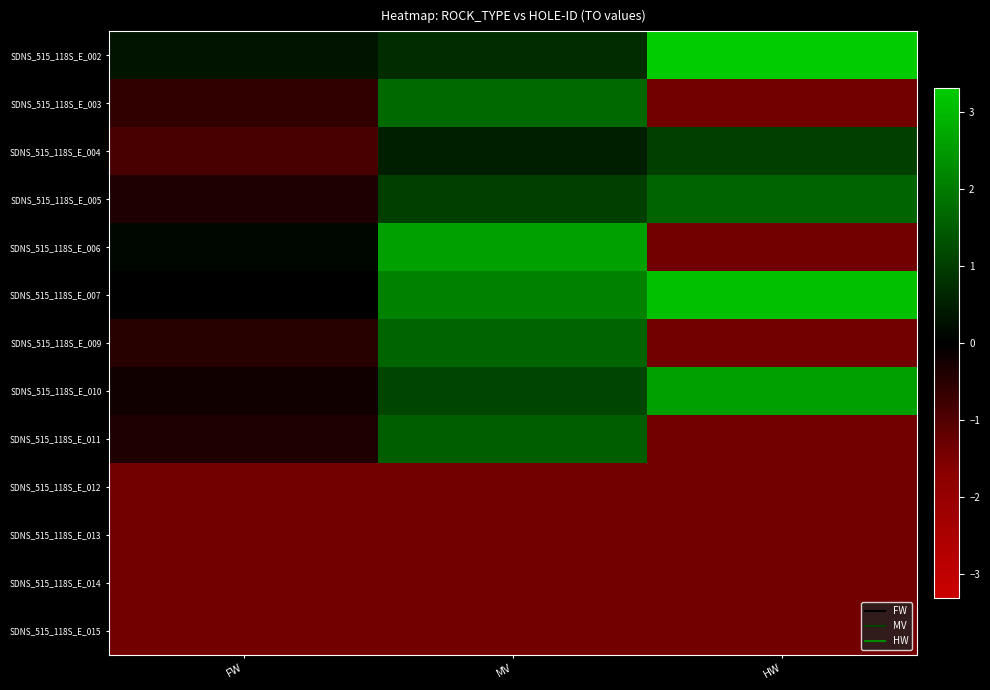

Which series has the largest total across all categories?

SDNS_515_118S_E_007